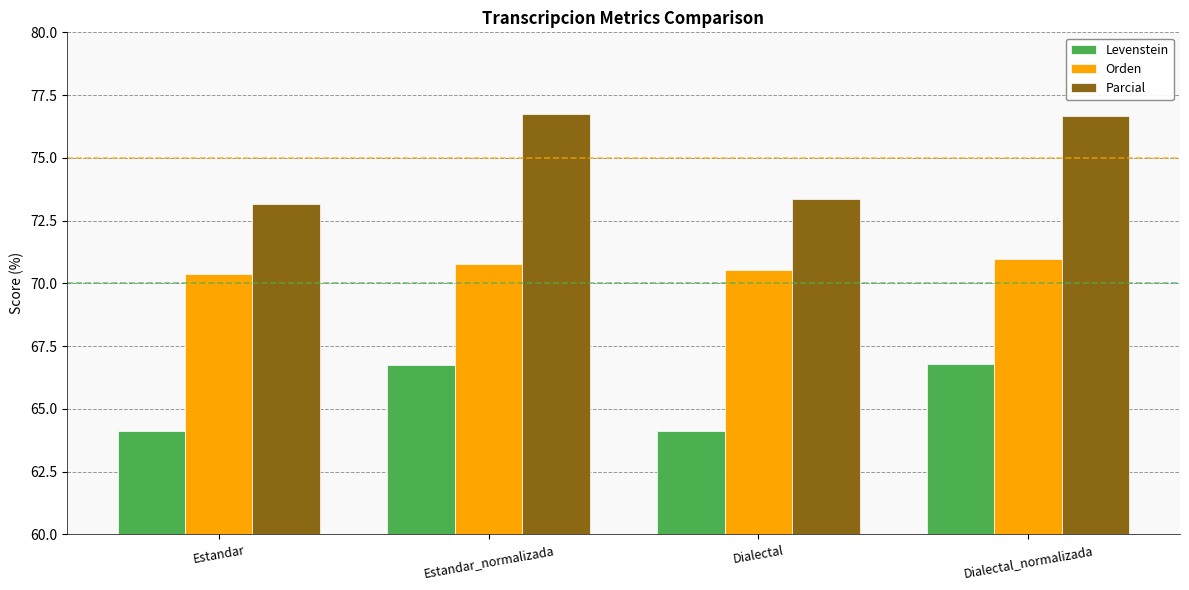

Are the bars horizontal?

No